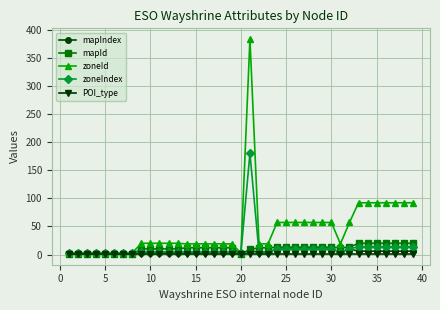

Does the chart have visible grid lines?

Yes